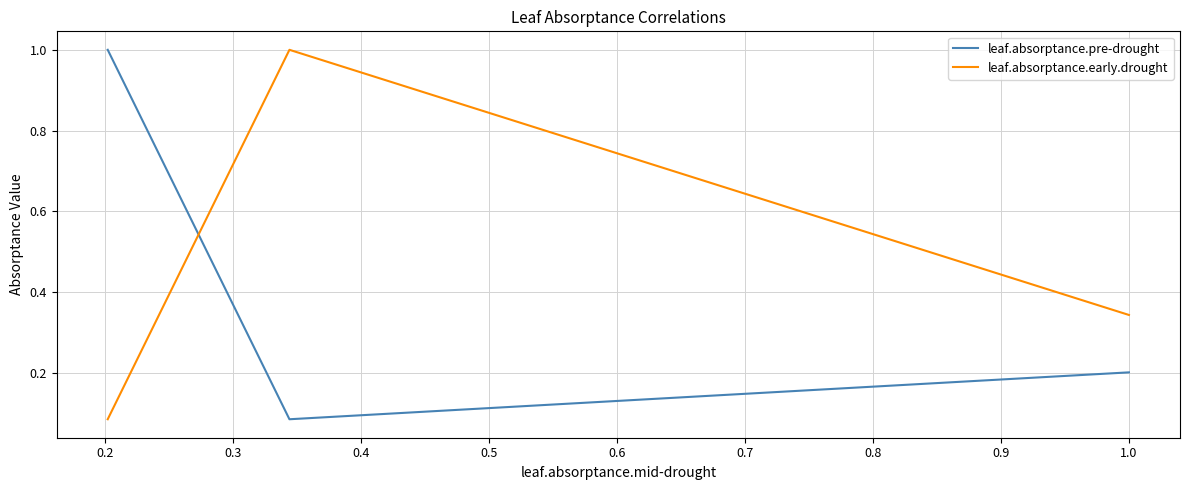

At how many categories does at least one series exceed 0?

3